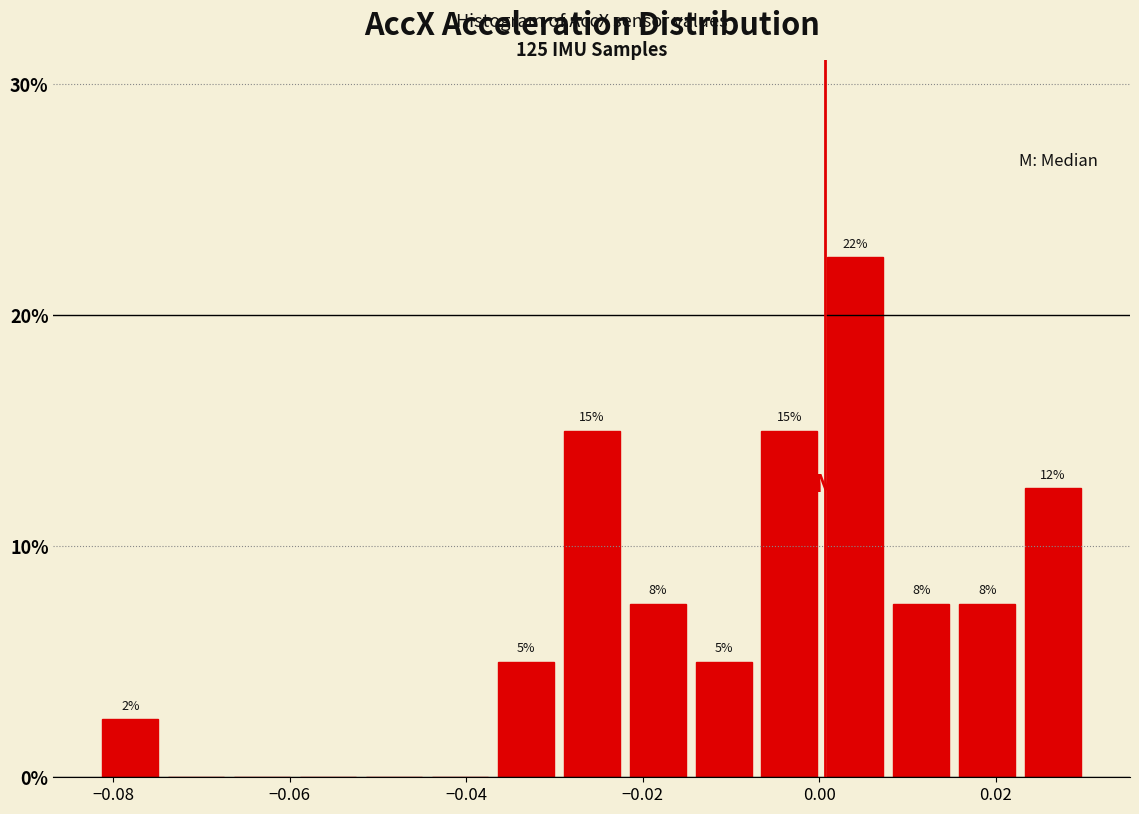

Read against the x-axis, roughly where is the centre of the tallest bar?

0.004